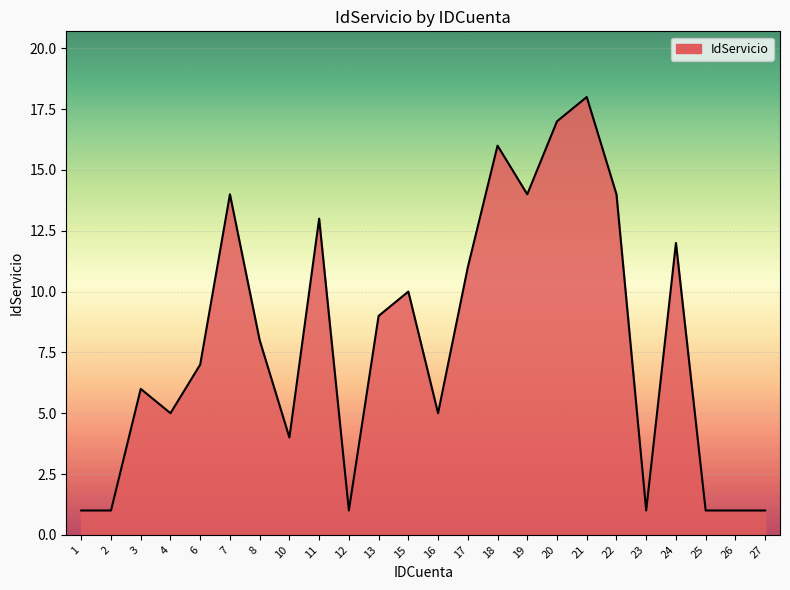

Which label corresponds to the largest value in the chart?

21